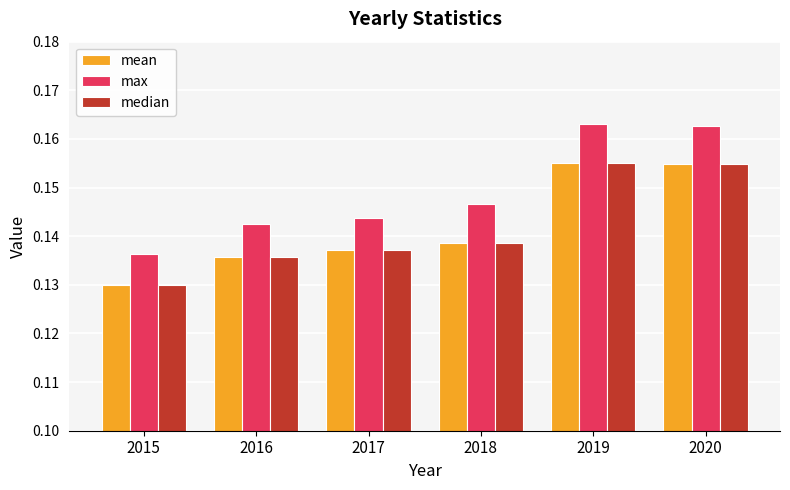

At which category does the chart reach its minimum across all series?

2015